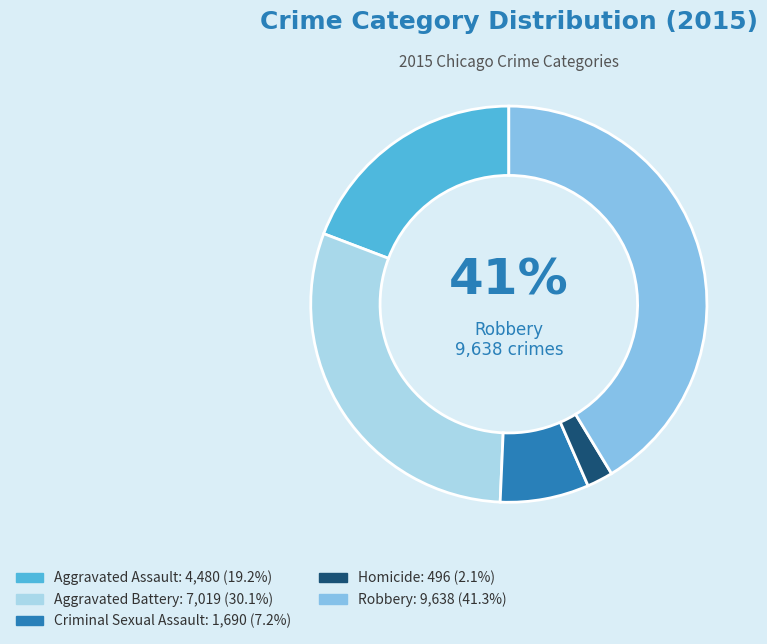

Count the number of slices in the pie.

5